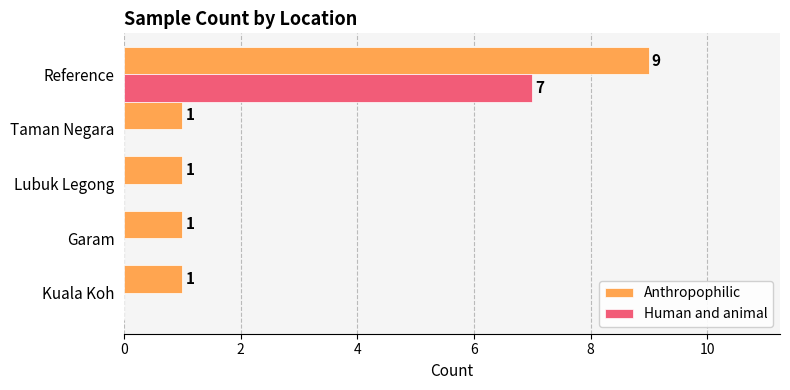

What is the greatest value displayed?

9